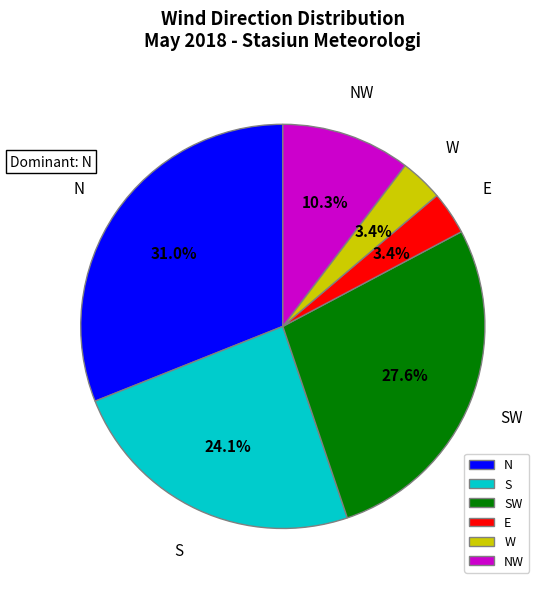

Which slice is the largest?

N